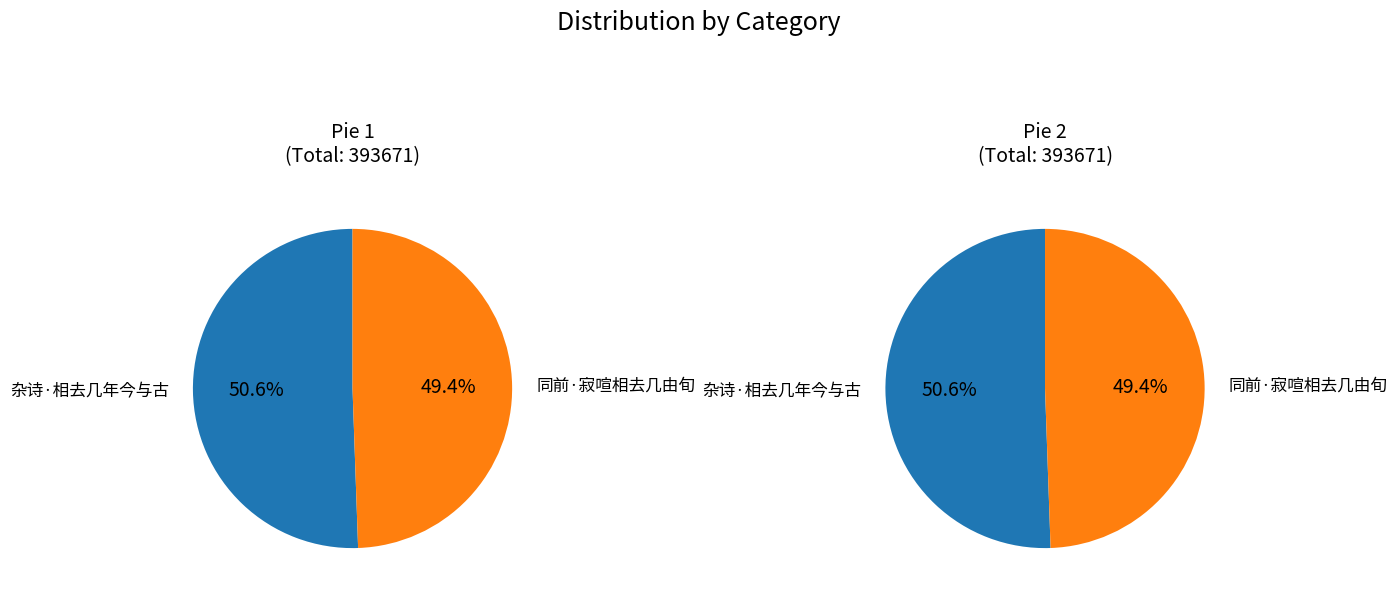

What is the majority slice?

杂诗·相去几年今与古